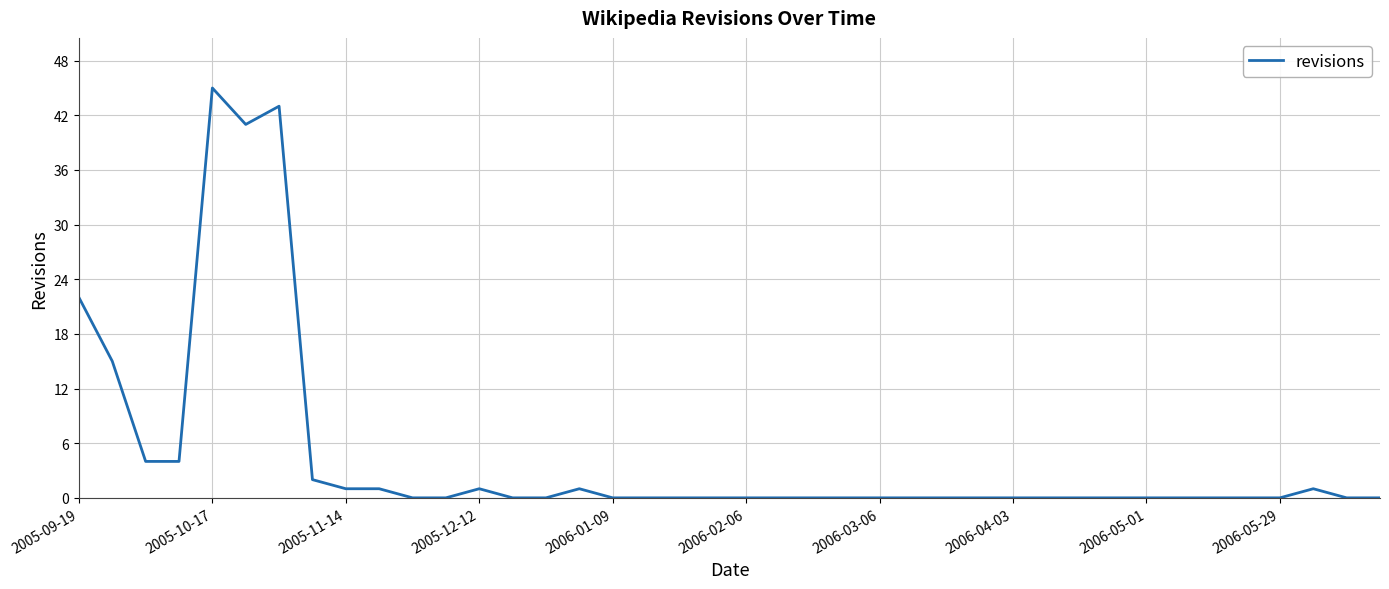

What is the maximum value shown in the chart?

45